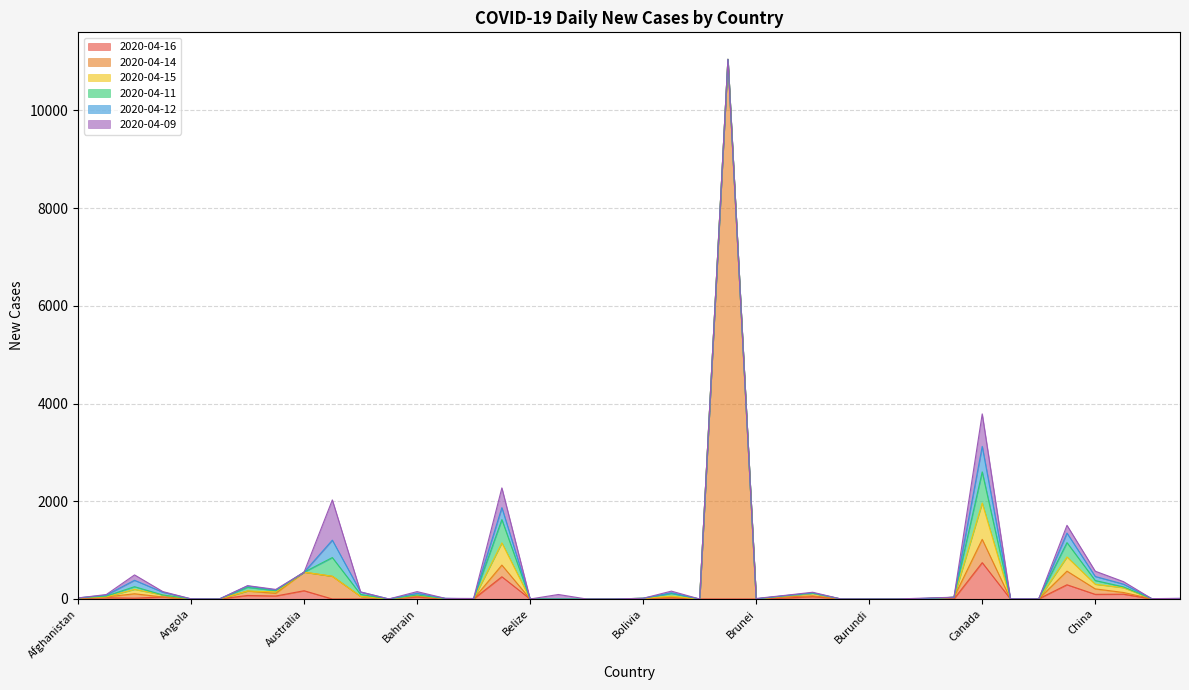

What is the difference between the maximum and minimum values in the 2020-04-16 series?

744